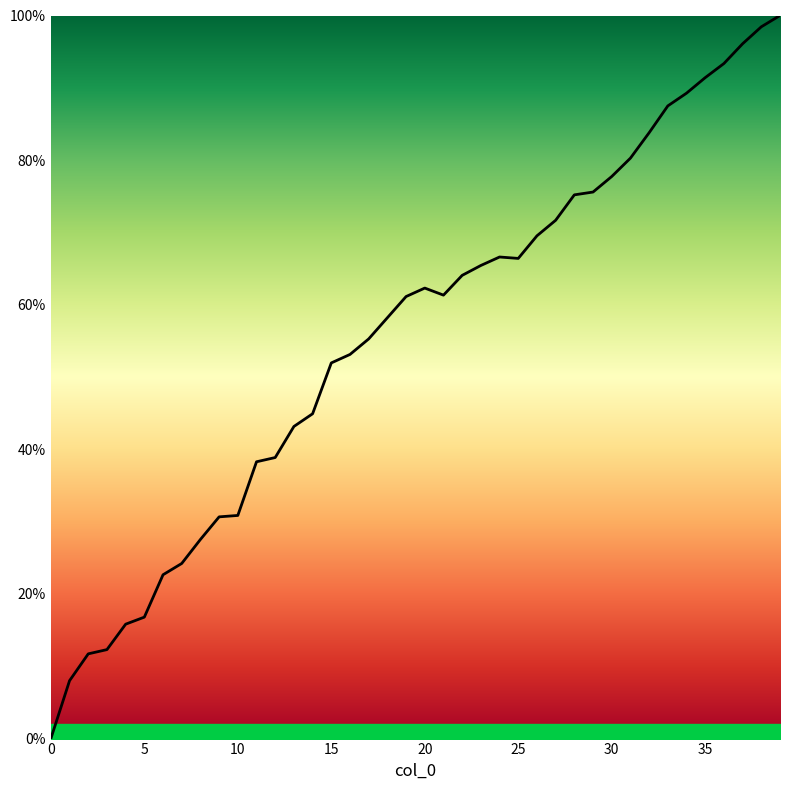

What is the maximum value shown in the chart?

100.0